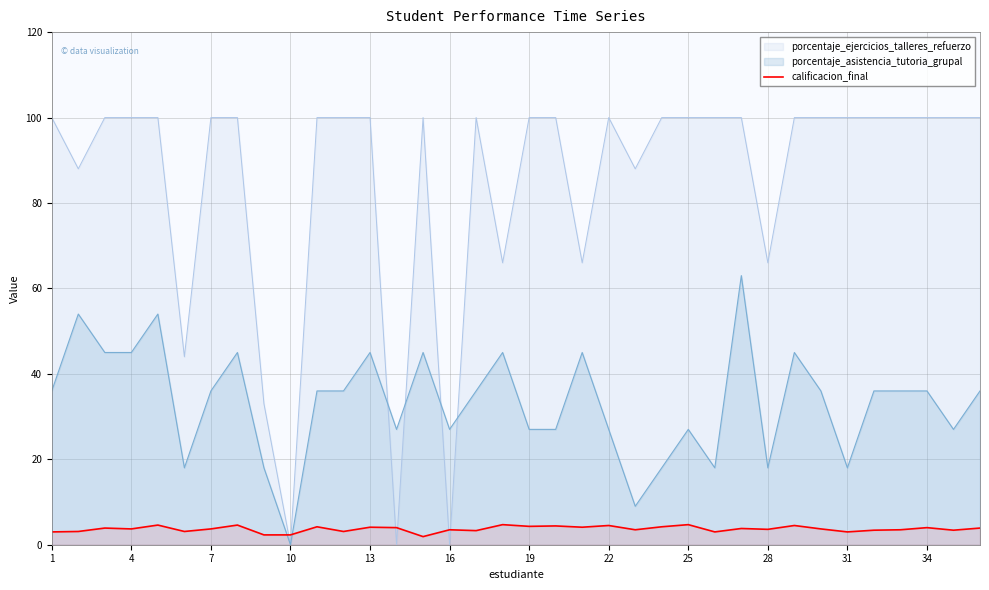

List the series in order of their overall mean, lowest first.

calificacion_final, porcentaje_asistencia_tutoria_grupal, porcentaje_ejercicios_talleres_refuerzo